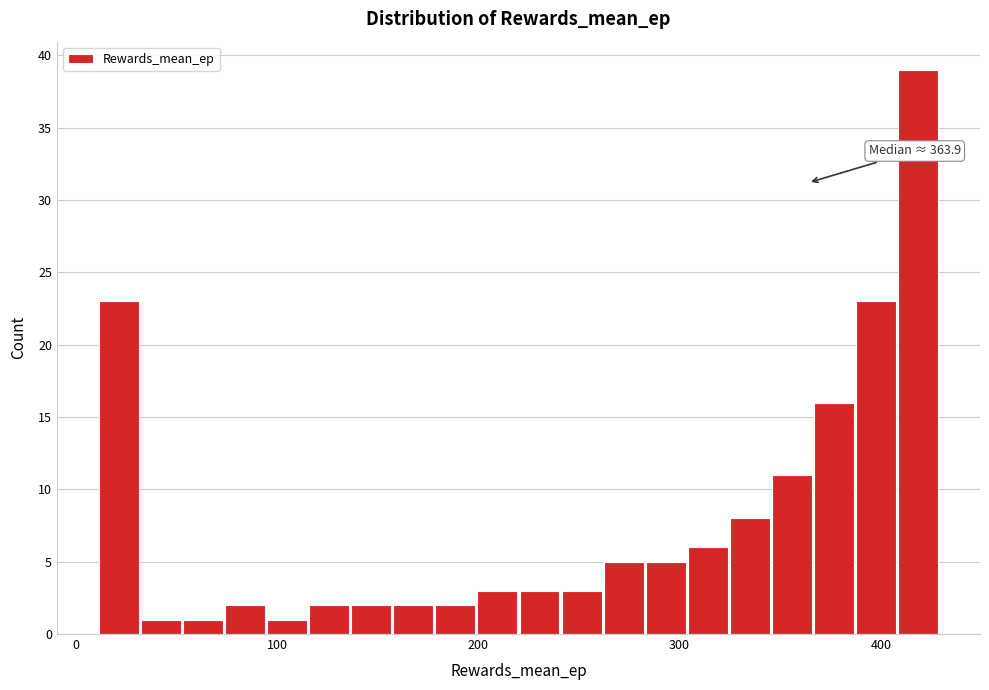

Read against the x-axis, roughly where is the centre of the tallest bar?

420